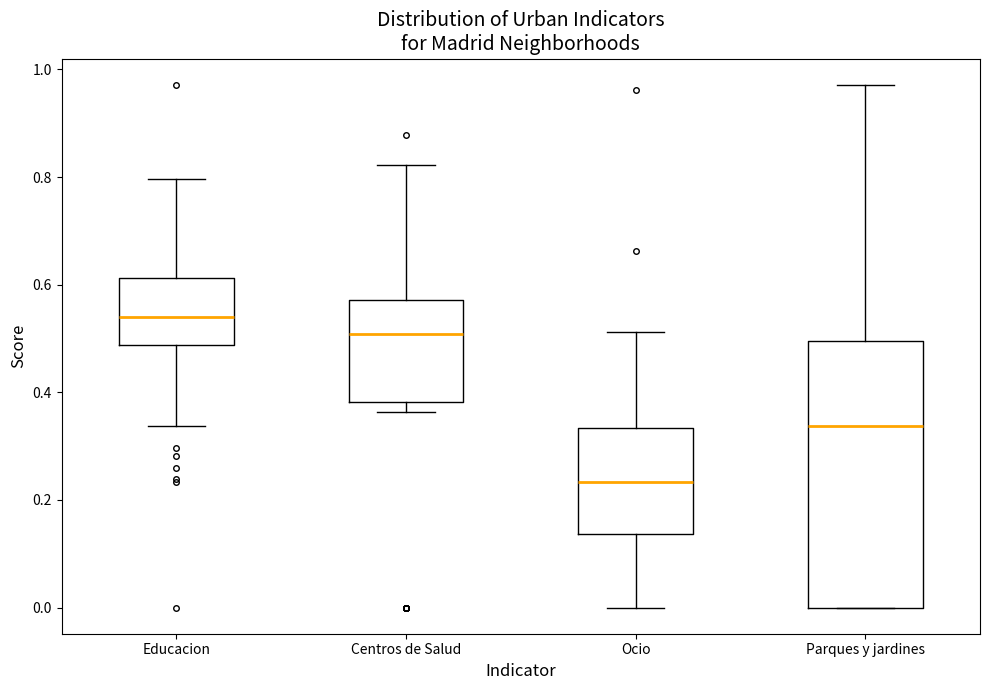

Where does the median line of the box for Centros de Salud sit on the y-axis? The values are not printed on the chart, so give them approximately, as read against the axis.

0.50